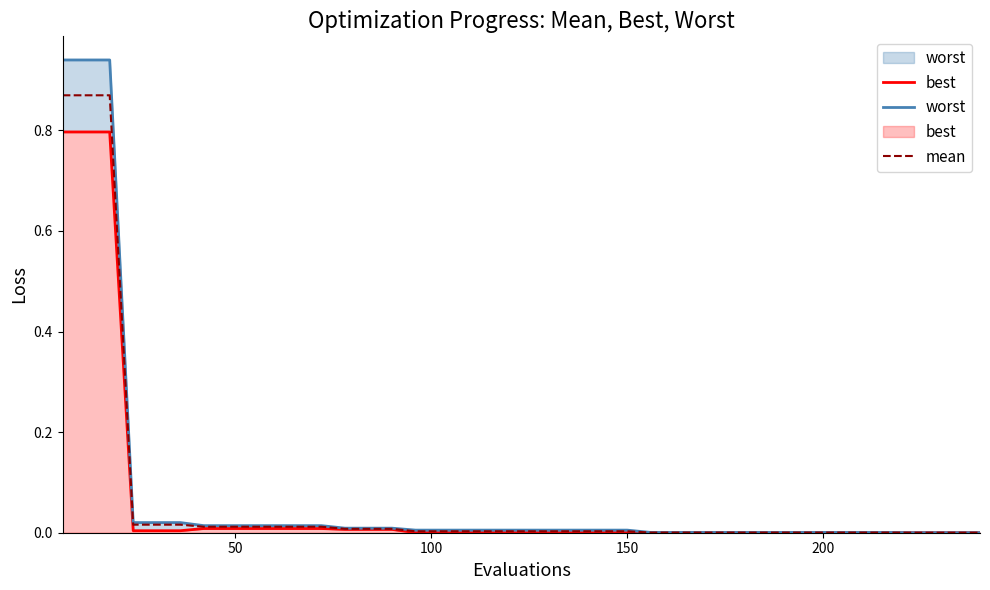

True or false: worst and mean cross at least once.

False